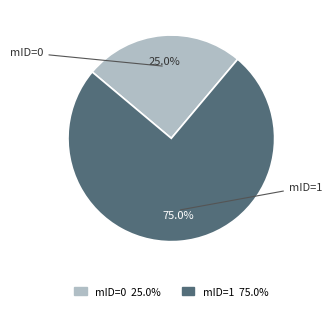

What portion of the pie excludes mID=1?

25.0%